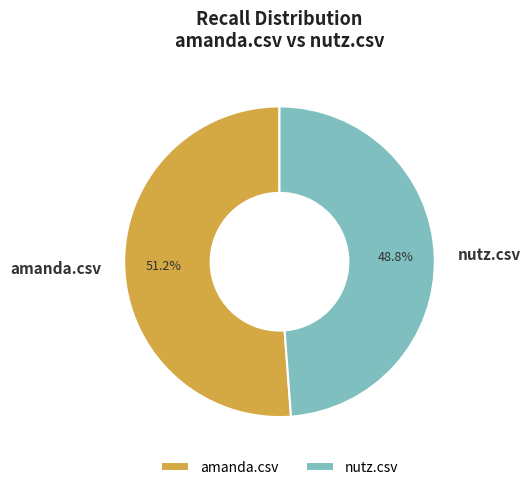

What is the majority slice?

amanda.csv